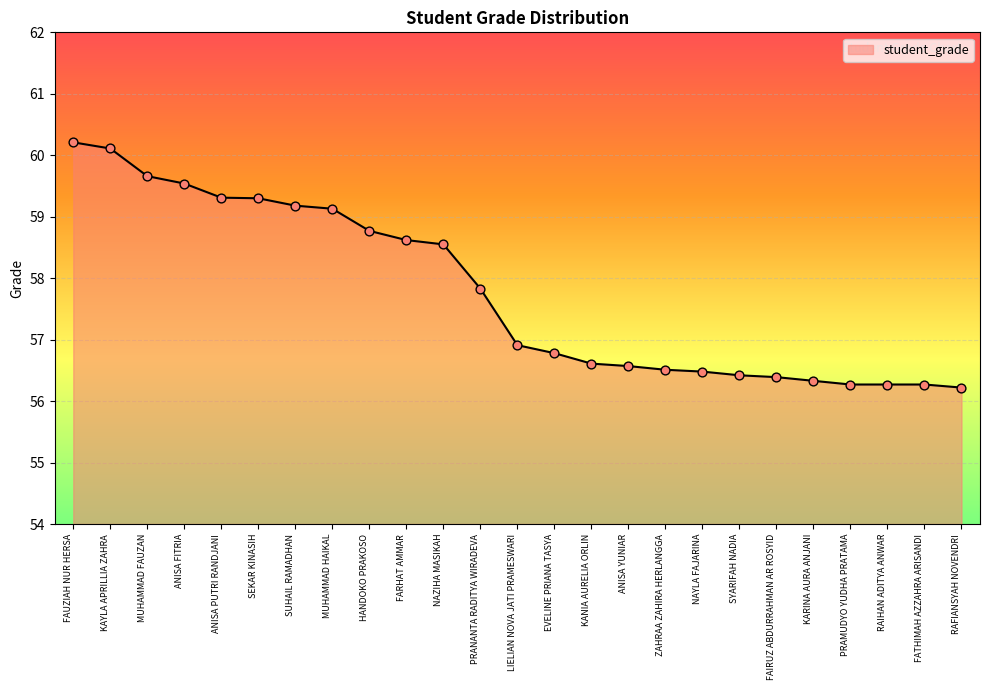

Which has a higher value, FAUZIAH NUR HERSA or RAIHAN ADITYA ANWAR?

FAUZIAH NUR HERSA